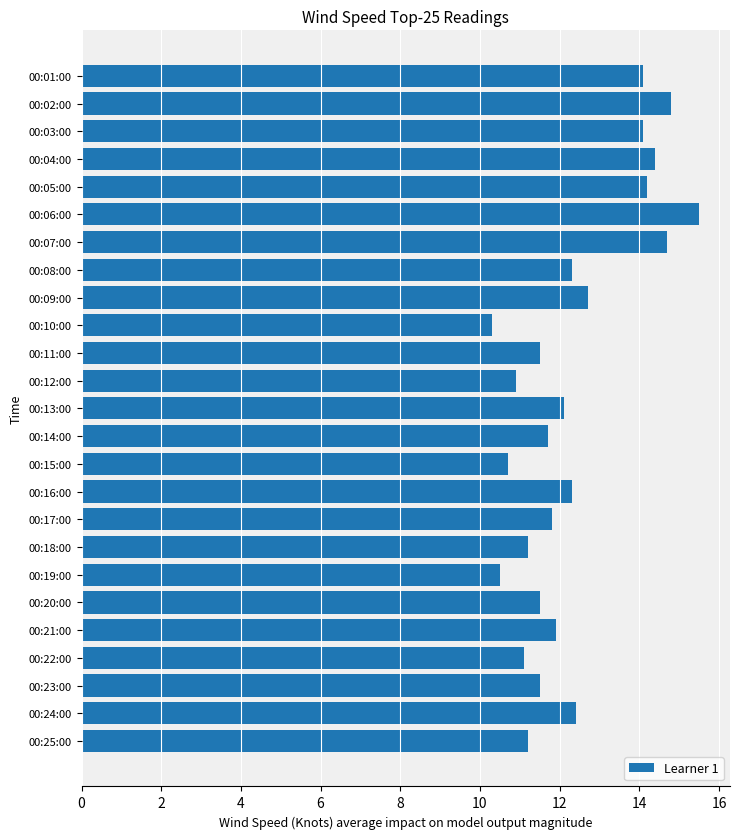

What is the label of the 17th bar from the top?

00:17:00